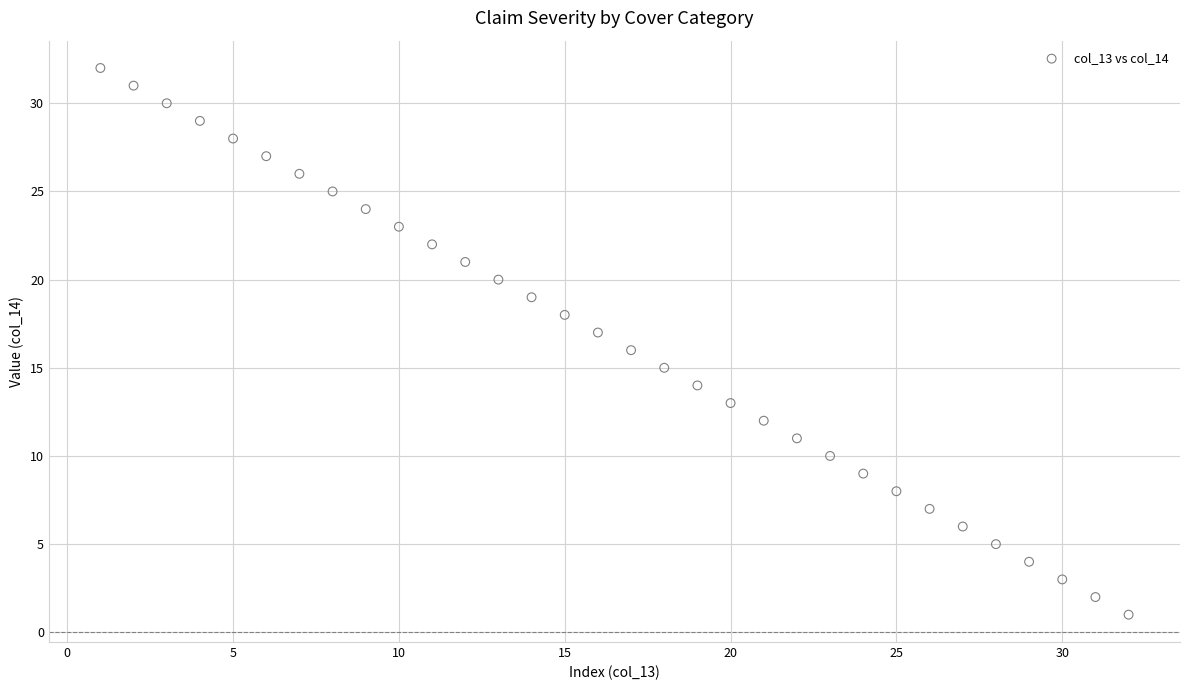

What is the range of X values (max minus min)?

31